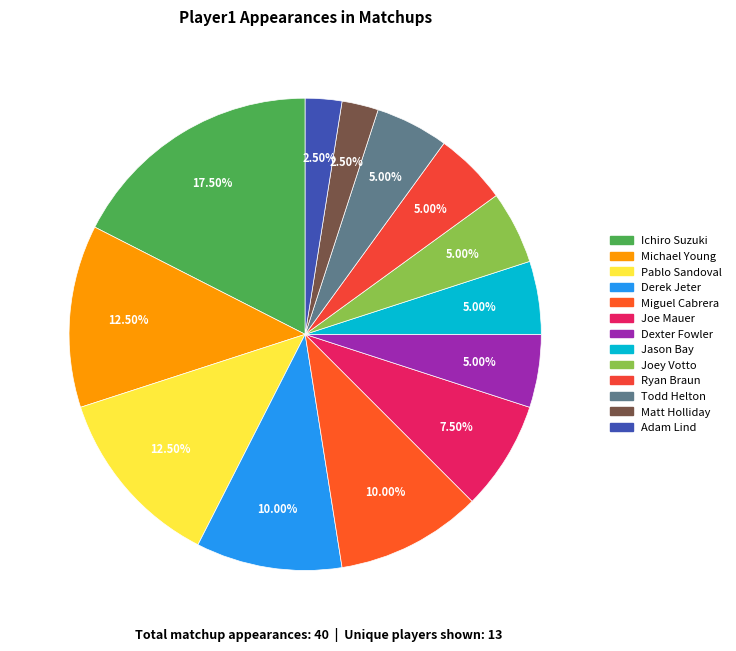

How many slices are in this pie chart?

13